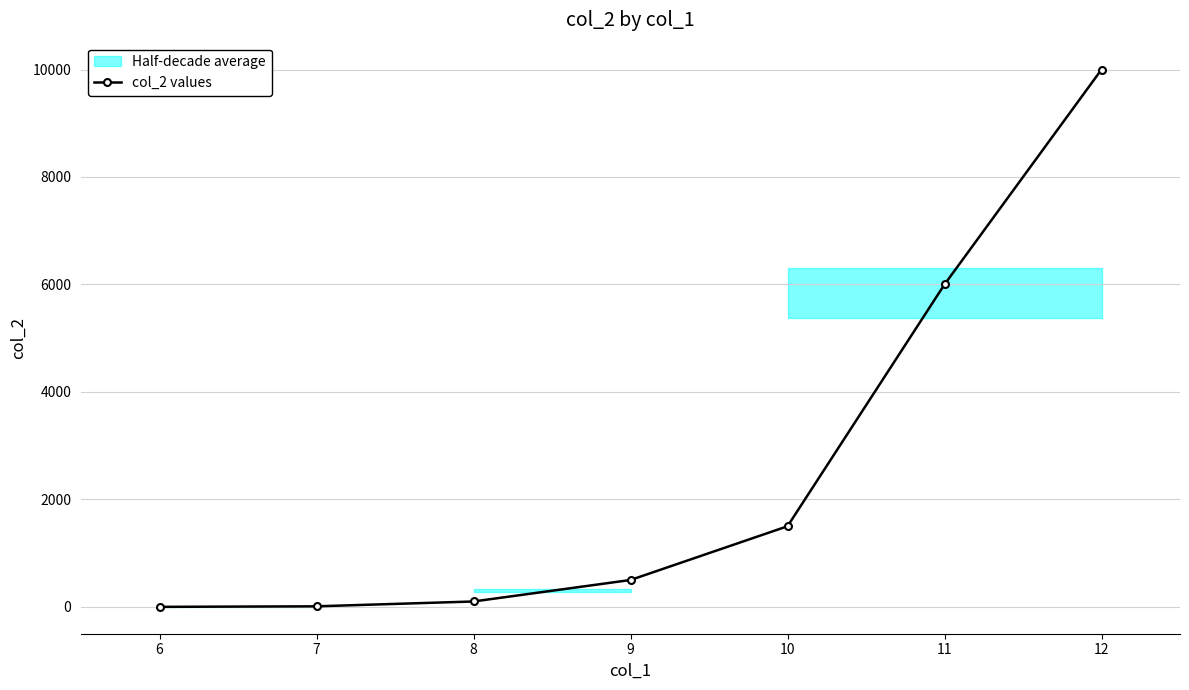

What is the difference between the second highest and second lowest values?

5990